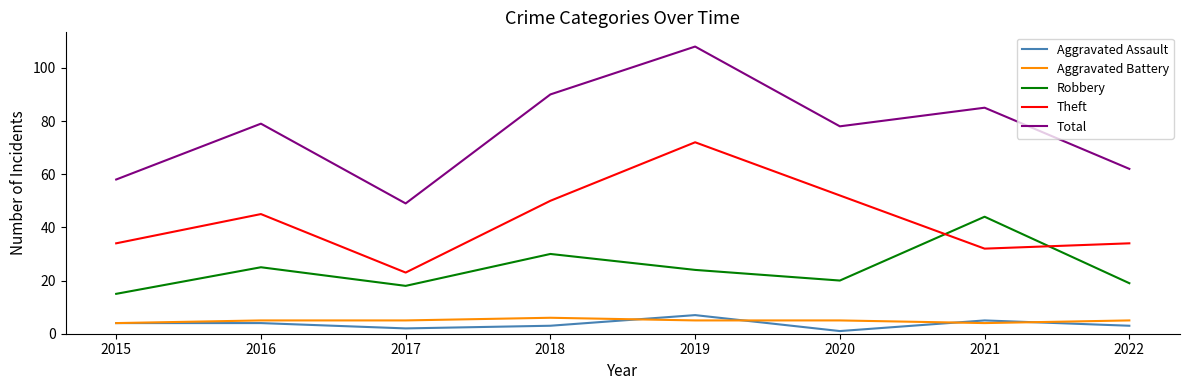

The Aggravated Battery series shows 5 at 2019. True or false?

True